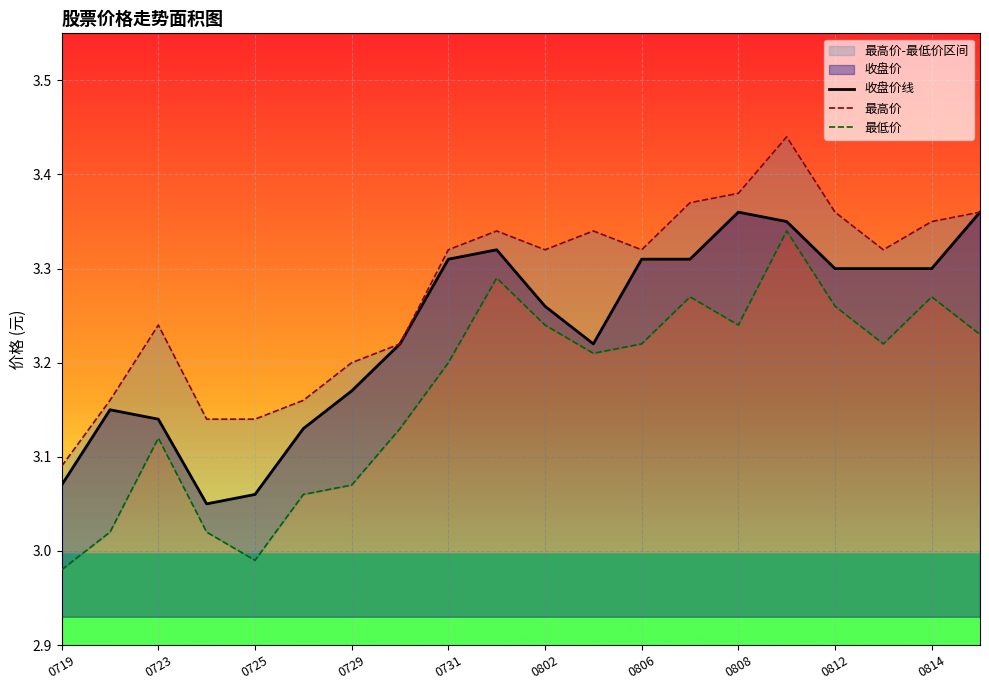

How many interior local valleys does the 收盘价线 series have?

2